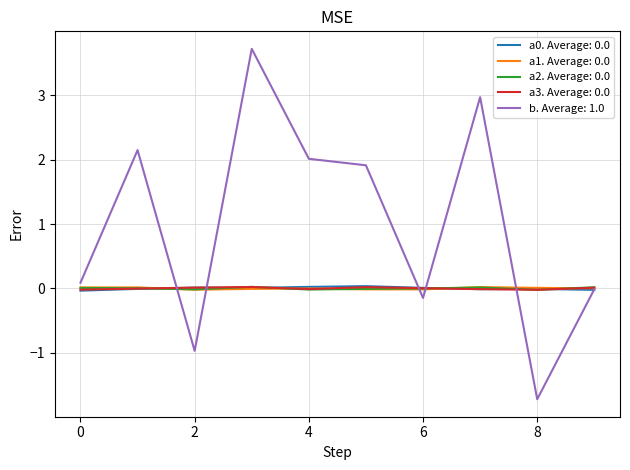

Which series has the largest total across all categories?

b. Average: 1.0